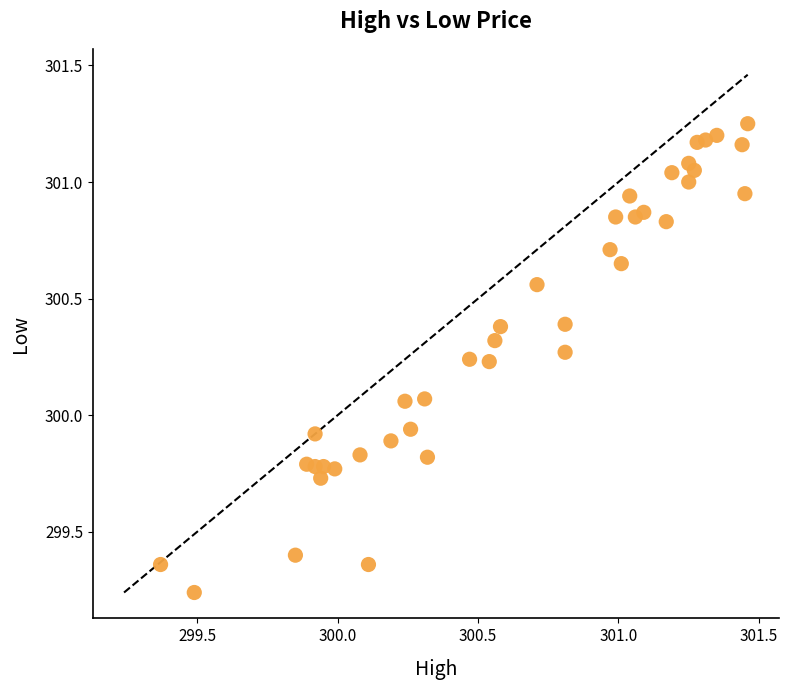

What is the range of X values (max minus min)?

2.1